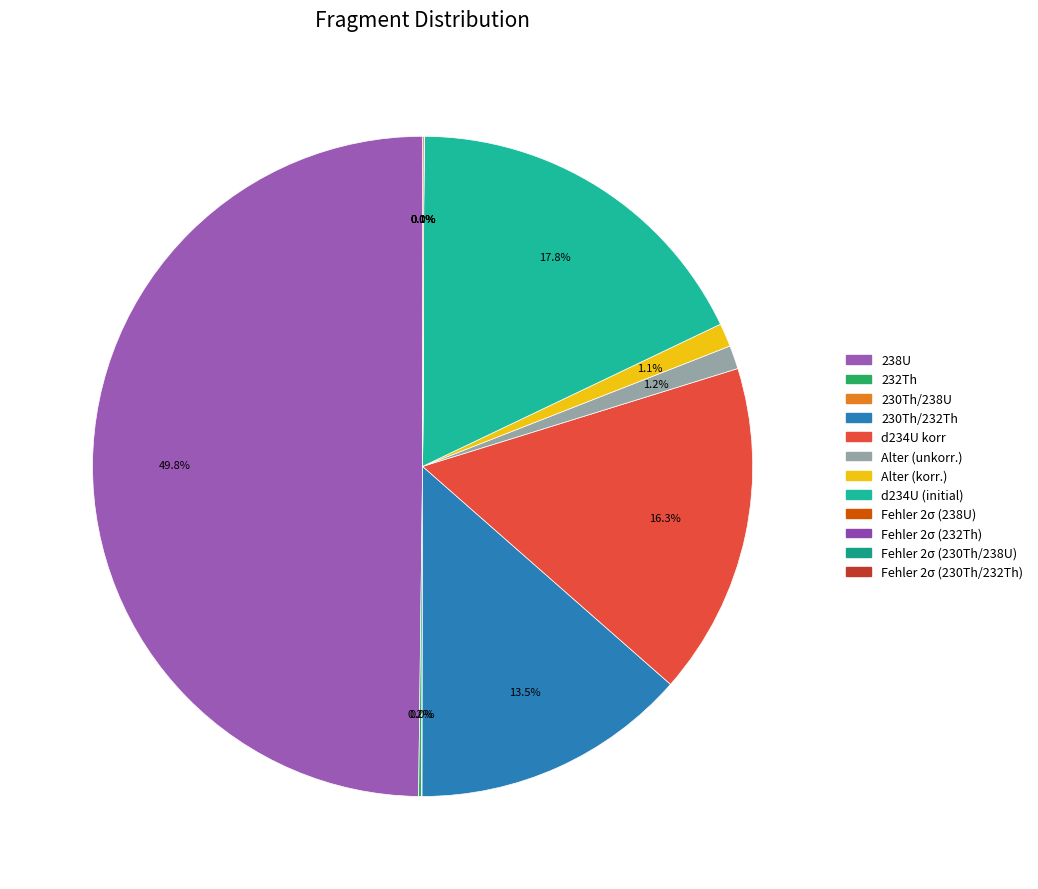

What percentage is the d234U (initial) slice, to the nearest percent?

18%